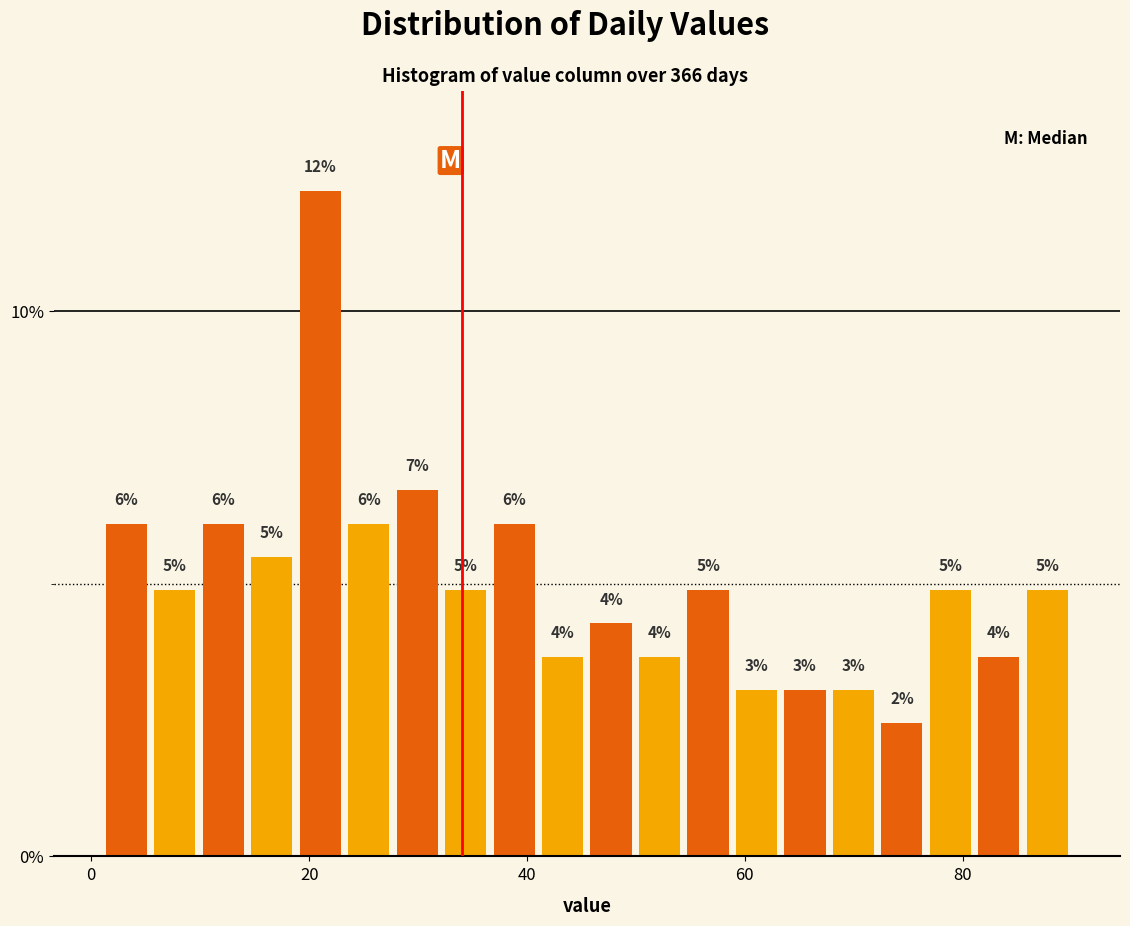

Read against the x-axis, roughly where is the centre of the tallest bar?

22